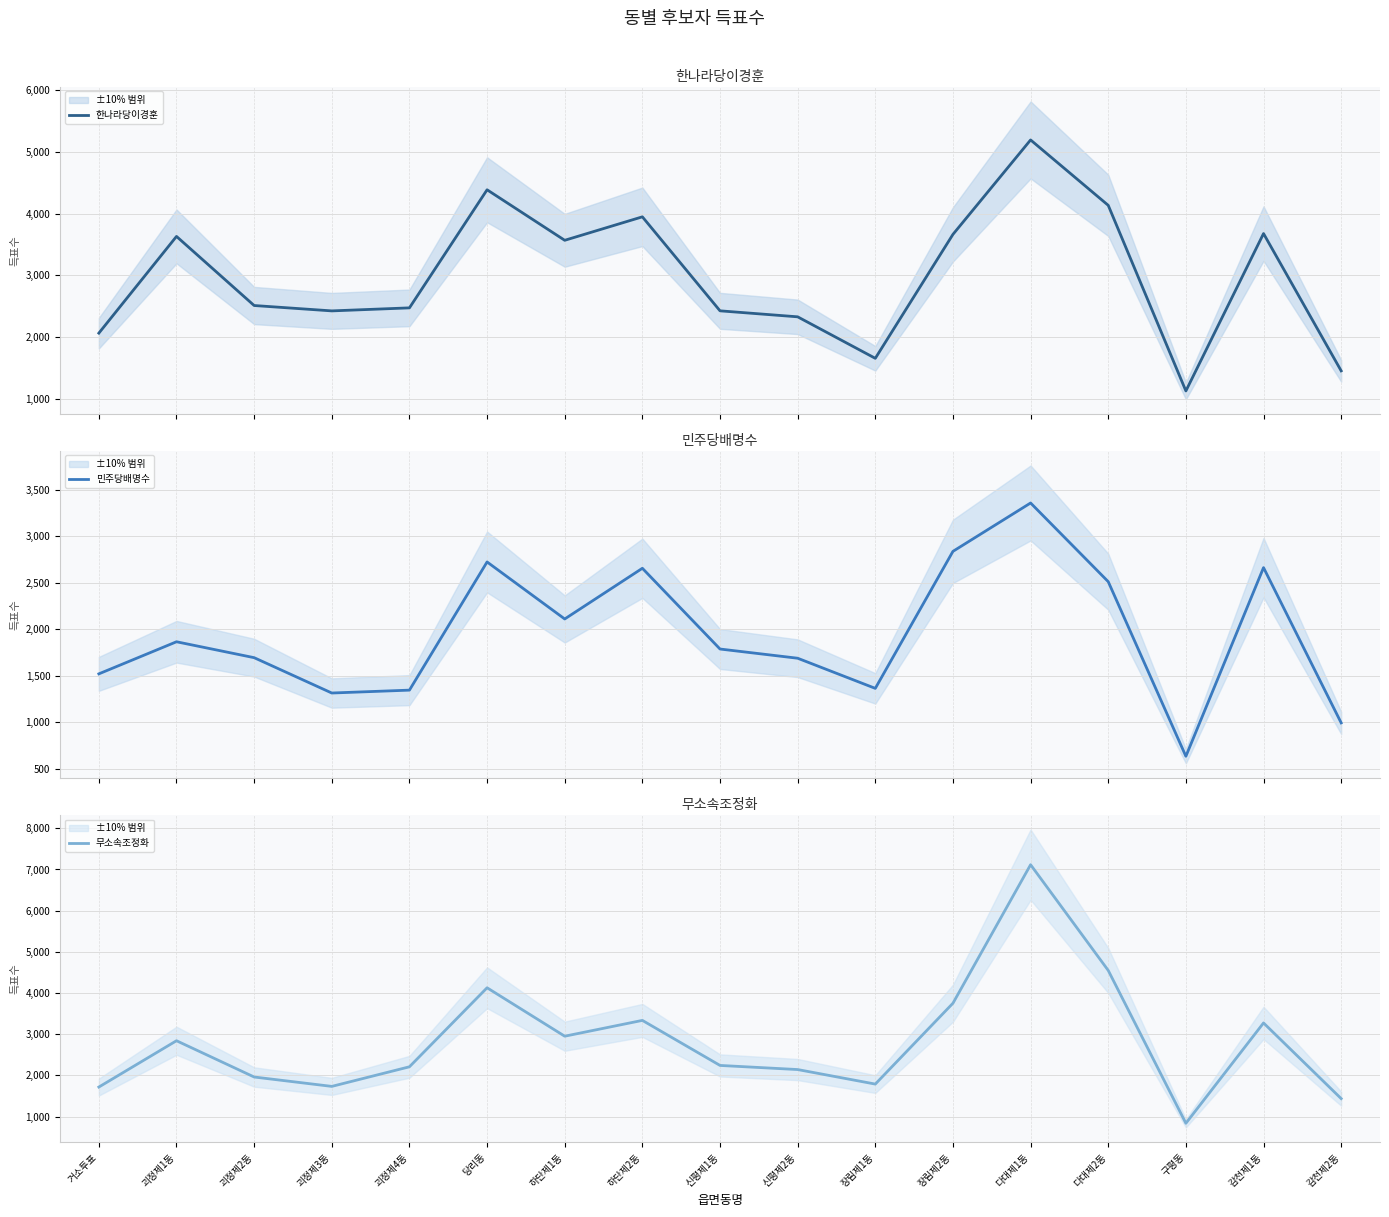

Which series has the largest range (max minus min)?

무소속조정화